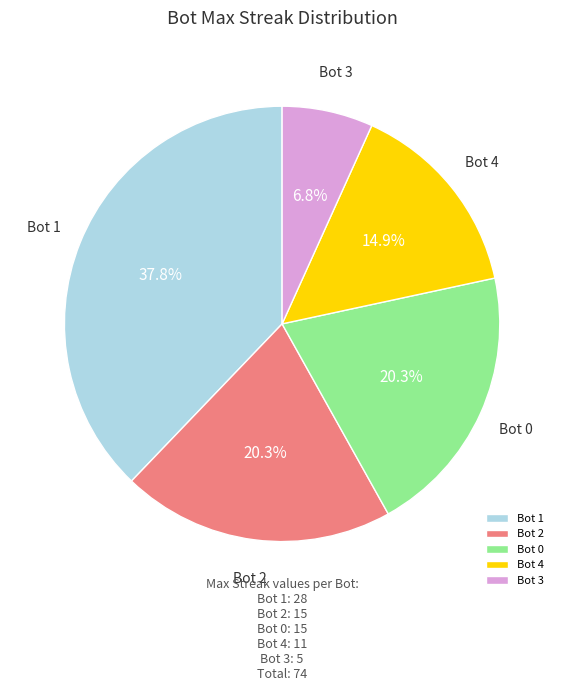

Which has a higher value, Bot 3 or Bot 2?

Bot 2